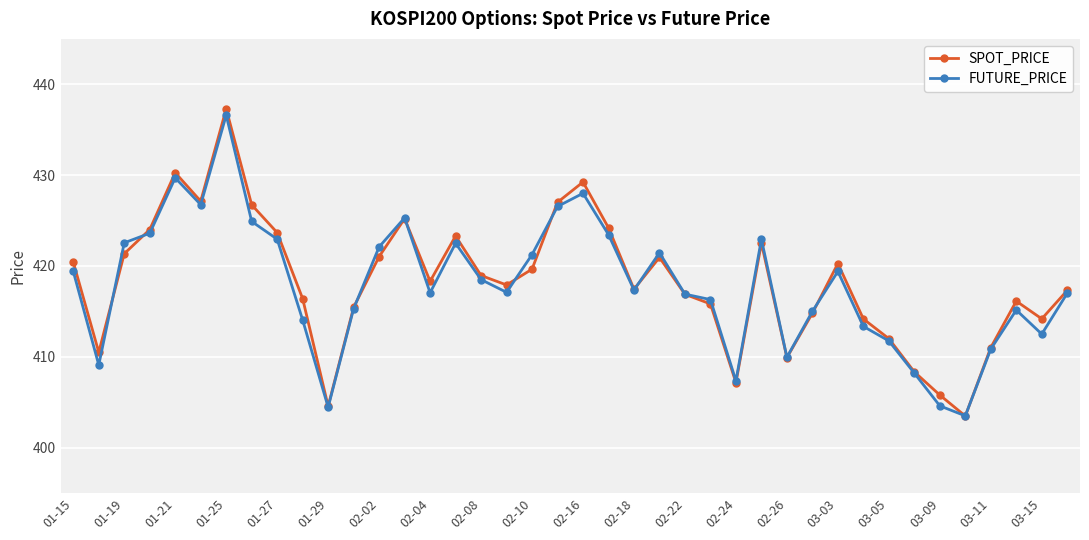

Which series has the widest spread of values?

SPOT_PRICE